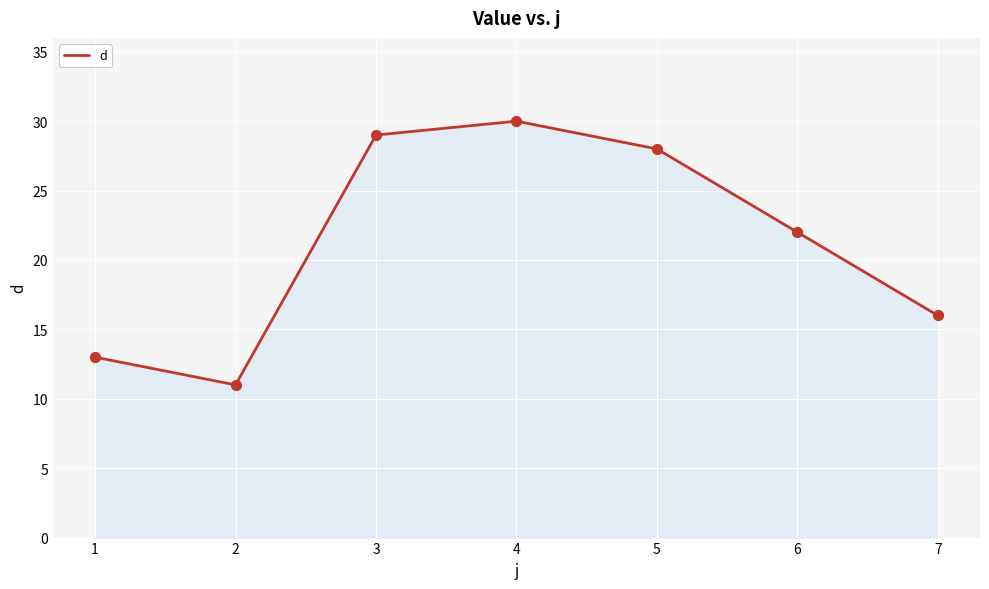

What is the ratio of the value at 6 to the value at 7?

1.4